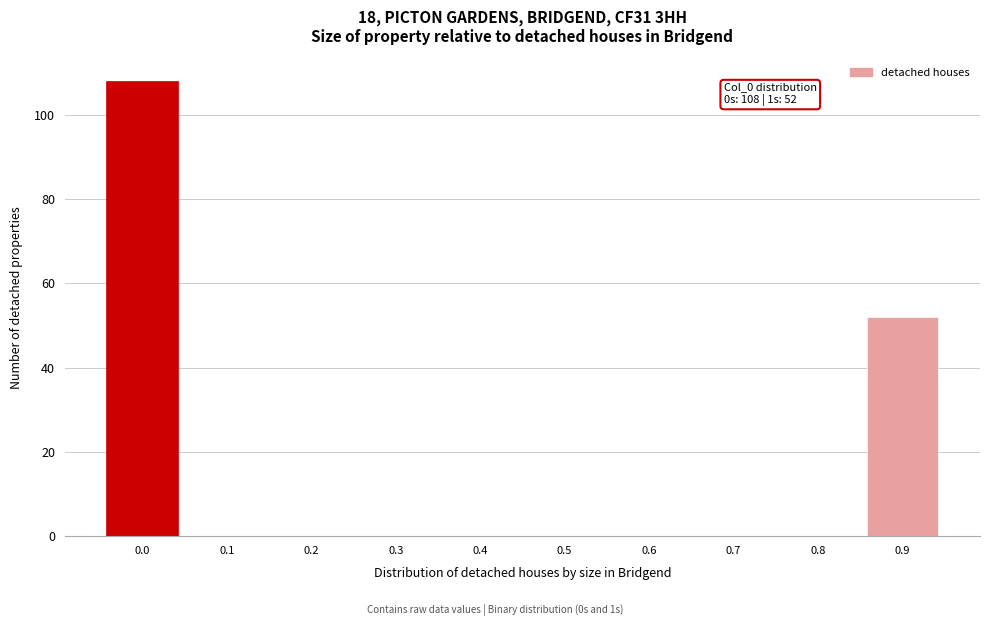

Reading left to right, list all the values displayed in this chart.

0.0=108	0.1=0	0.2=0	0.3=0	0.4=0	0.5=0	0.6=0	0.7=0	0.8=0	0.9=52